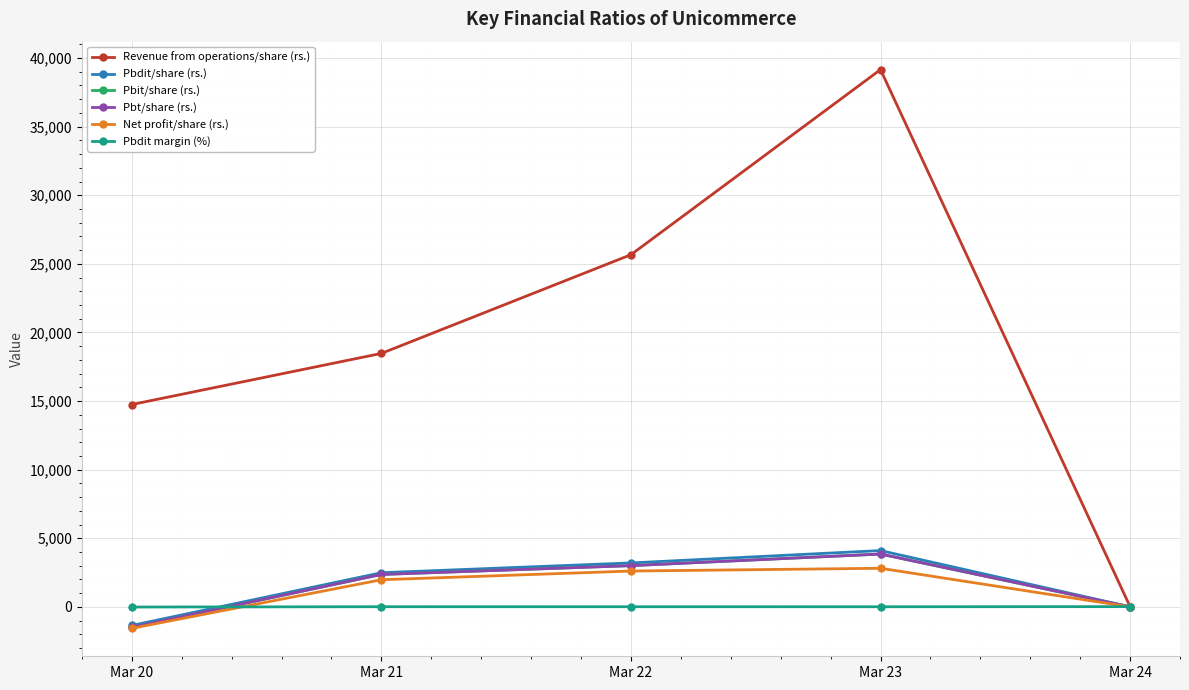

List the labels in order of Revenue from operations/share (rs.) value, largest first.

Mar 23, Mar 22, Mar 21, Mar 20, Mar 24